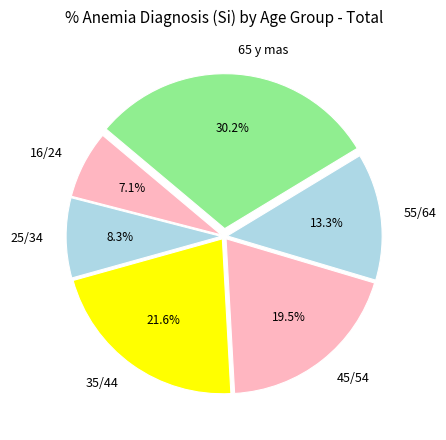

Combined, what portion of the pie is 16/24 and 45/54?

26.6%